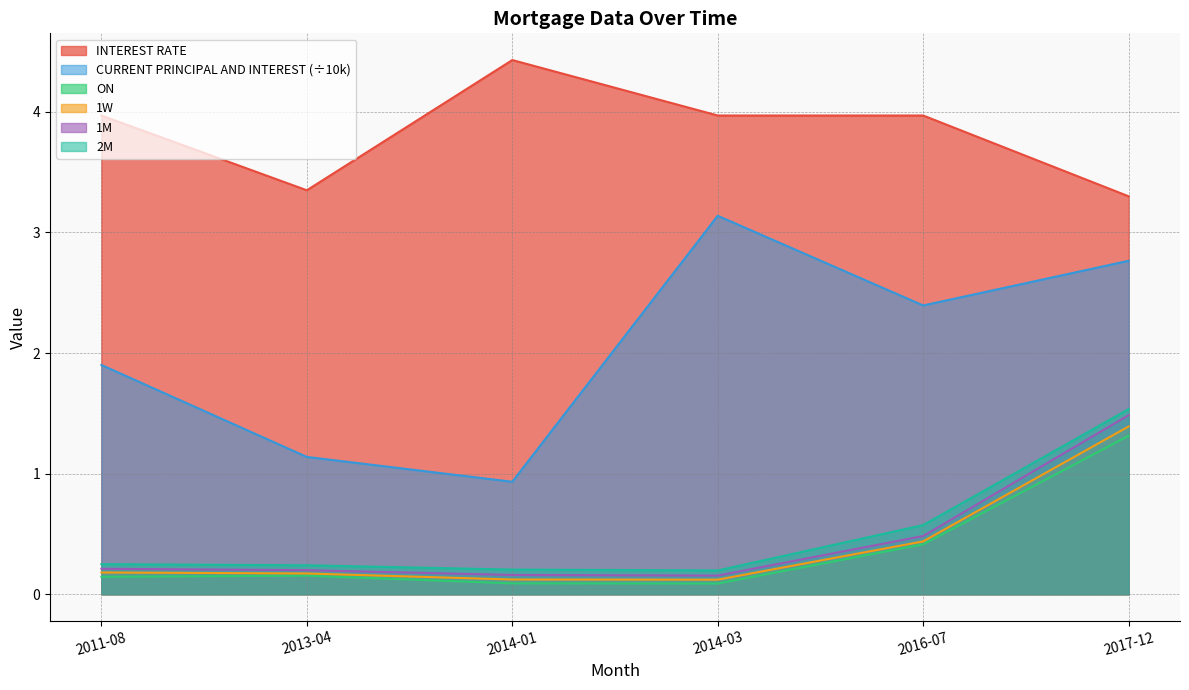

True or false: CURRENT PRINCIPAL AND INTEREST and 2M intersect in this chart.

False